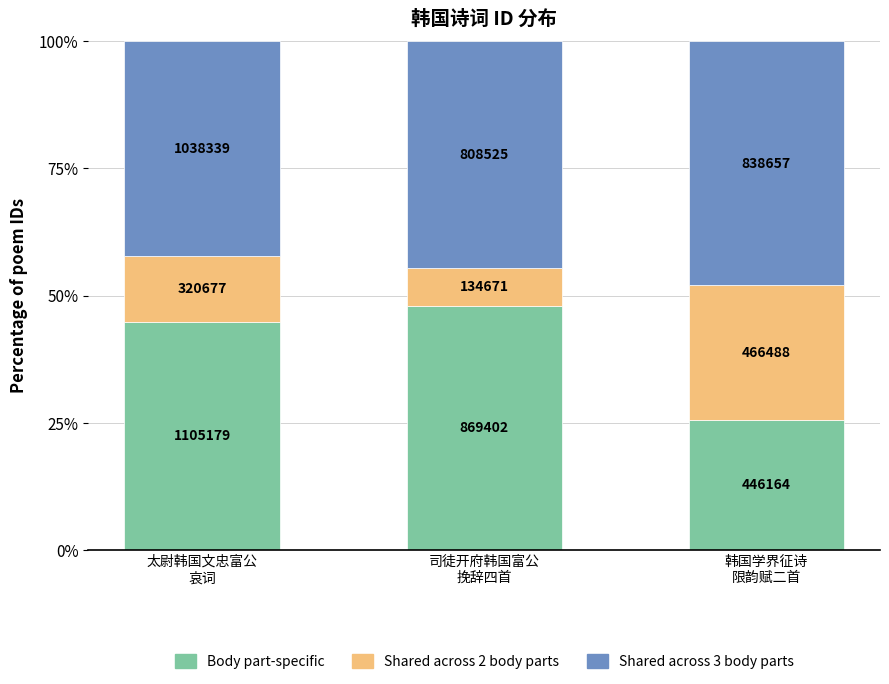

What is the total value across all series at 韩国学界征诗
限韵赋二首?

100.0